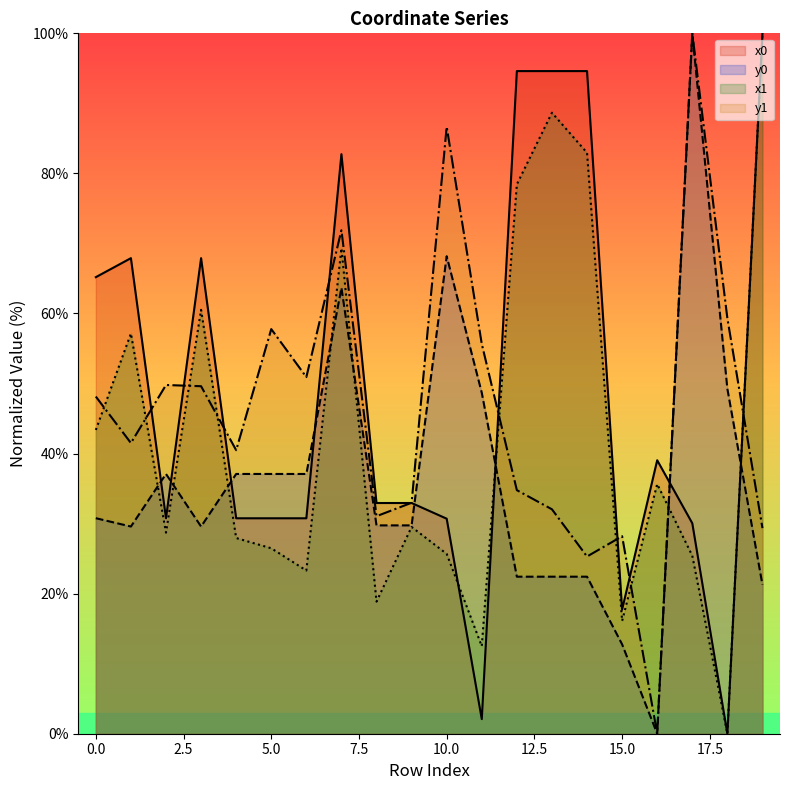

True or false: y1 has more than 2 points higher than both neighbors.

True